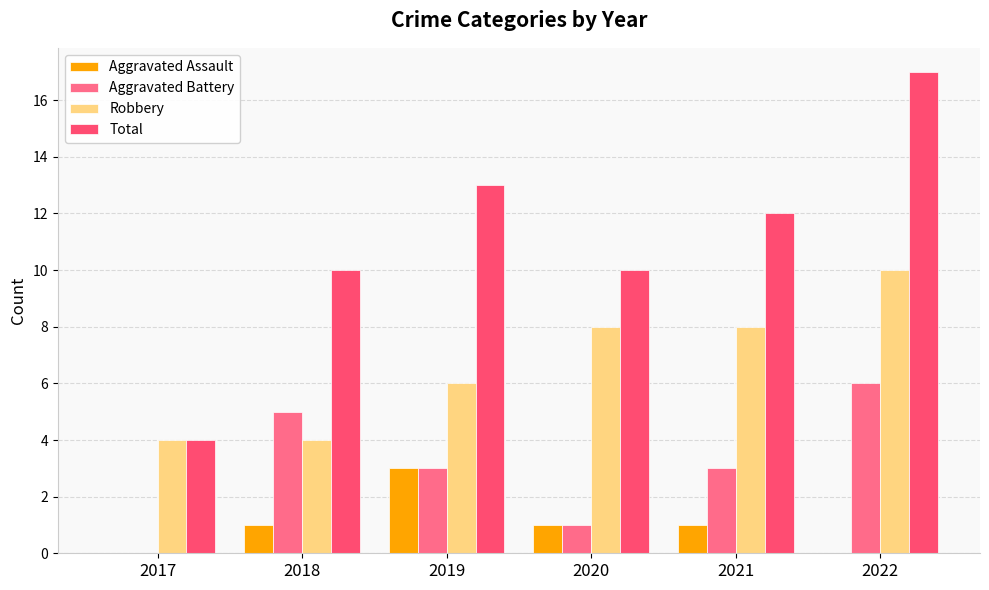

Reading left to right, transcribe all the data shown in this chart.

Aggravated Assault: 0	1	3	1	1	0
Aggravated Battery: 0	5	3	1	3	6
Robbery: 4	4	6	8	8	10
Total: 4	10	13	10	12	17